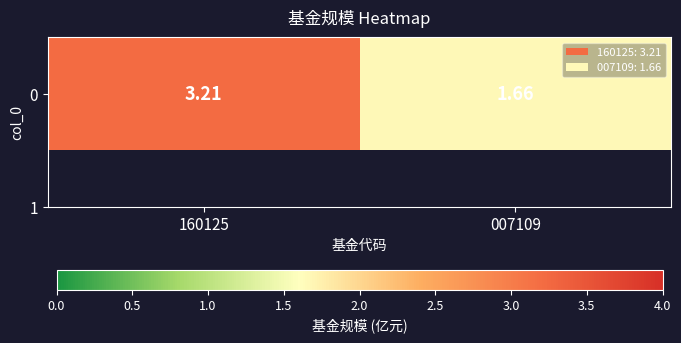

How many data points are less than 3?

1